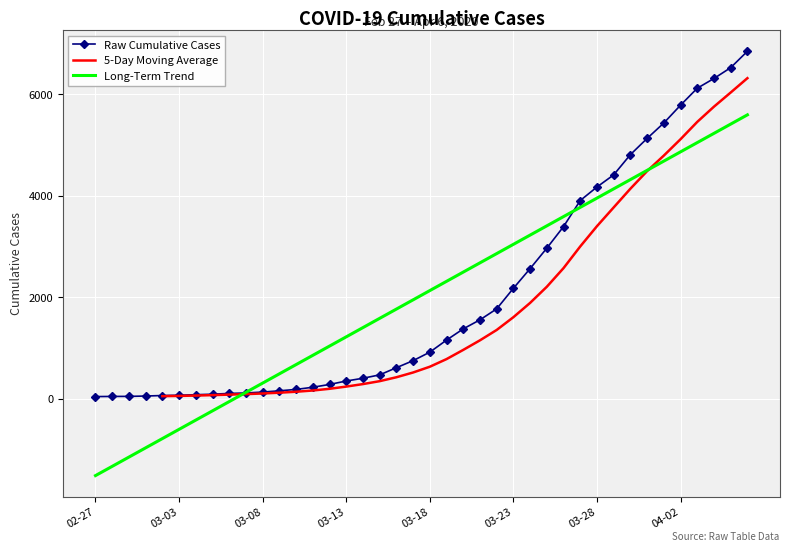

What is the average value?

2038